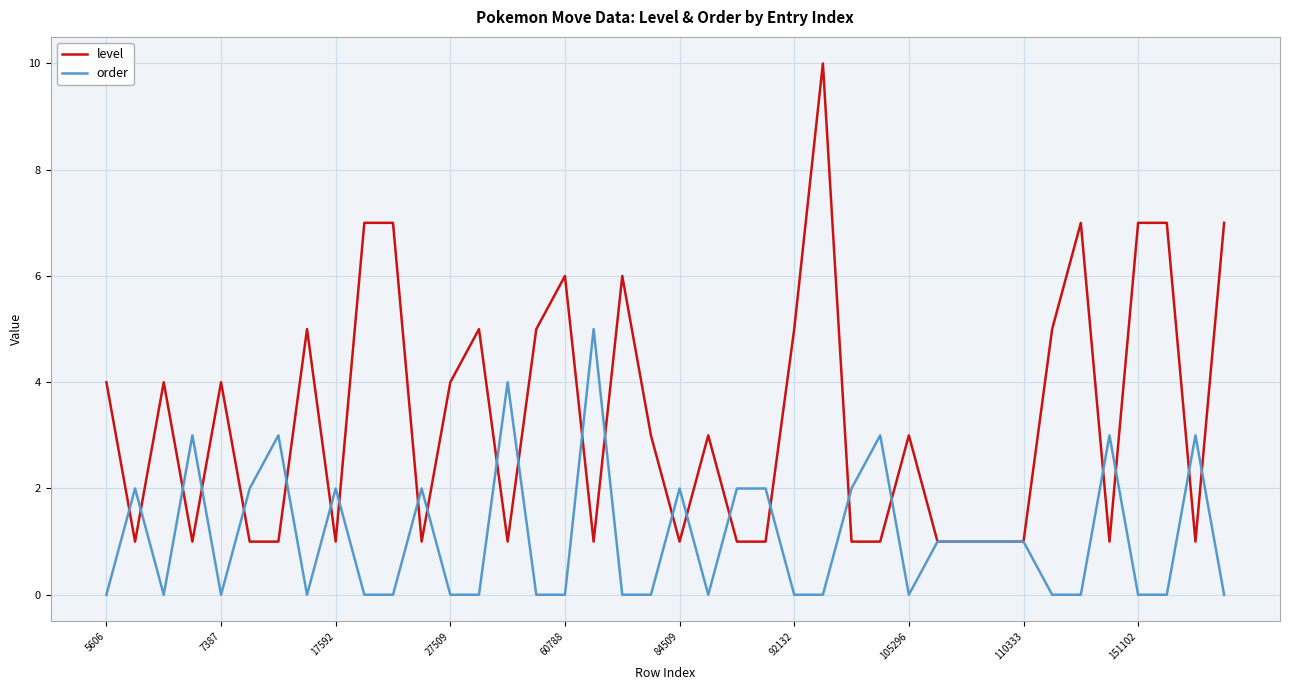

What is the greatest value displayed?

10